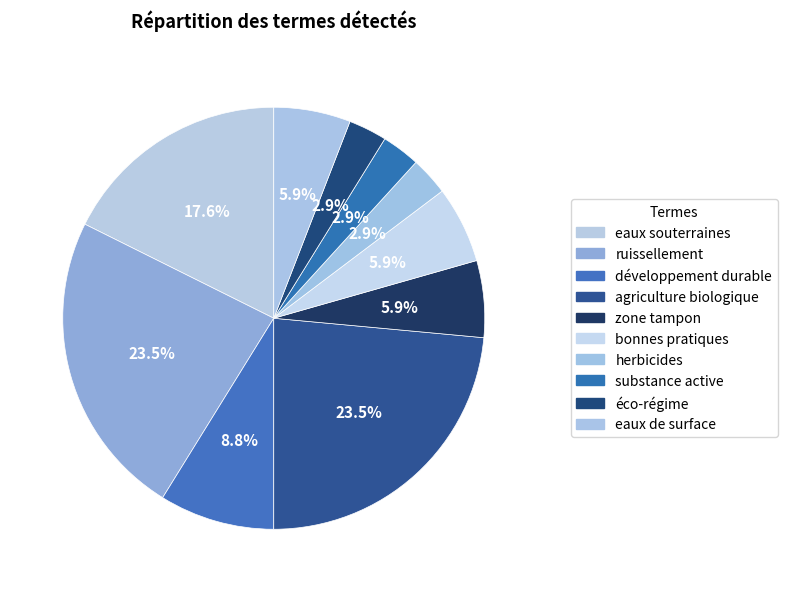

Is there any slice that represents more than half of the pie?

No